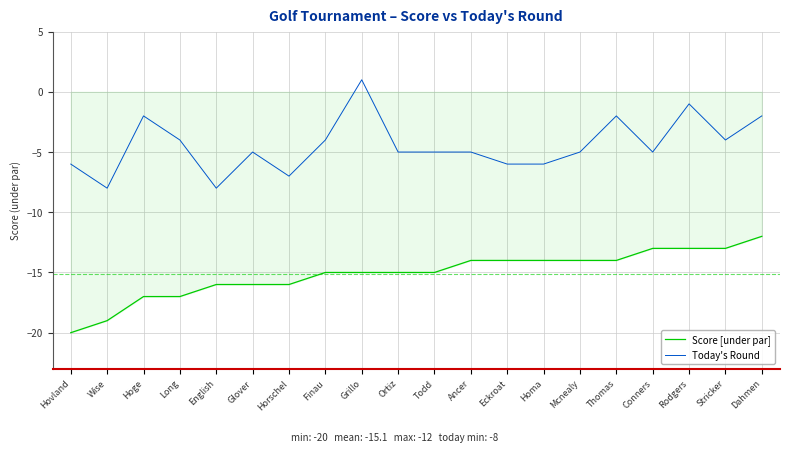

True or false: Score [under par] and Today's Round cross at least once.

False